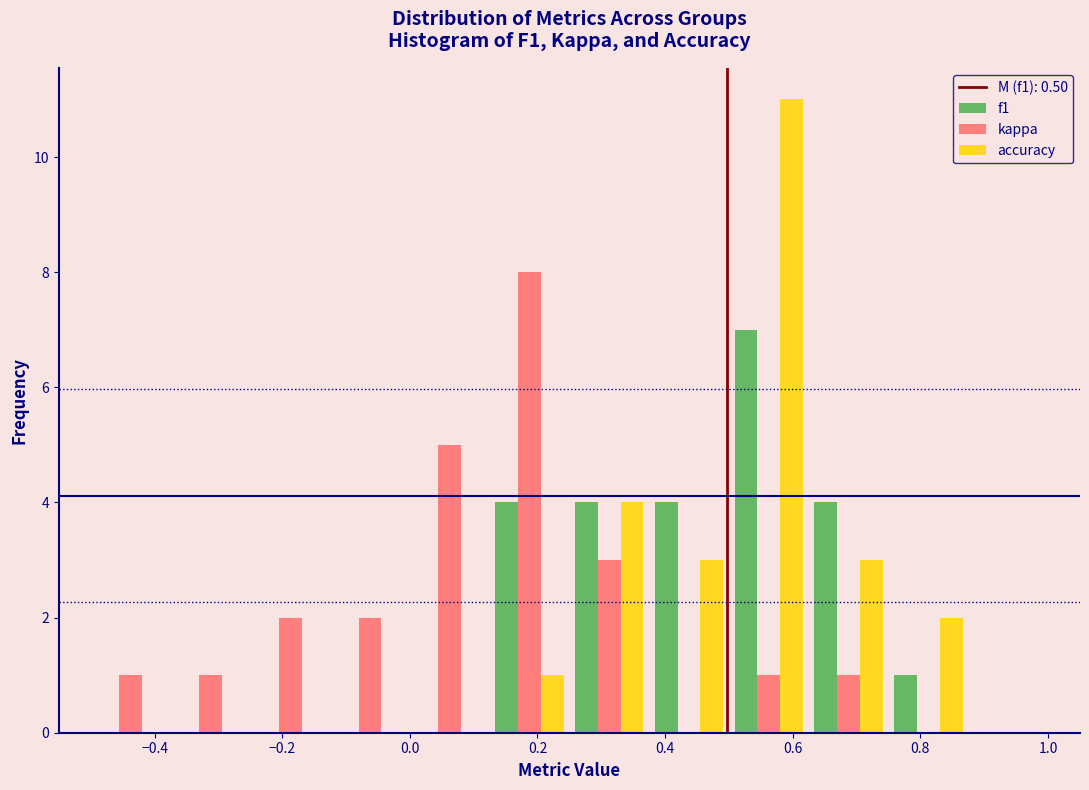

Reading left to right, transcribe this chart: for each range on the x-axis, give the height of each series' bar. Neither the bar edges nor the heights are printed on the chart, so give them approximately, as read against the axes.

-0.500 to -0.375: f1=0	kappa=1	accuracy=0
-0.375 to -0.250: f1=0	kappa=1	accuracy=0
-0.250 to -0.125: f1=0	kappa=2	accuracy=0
-0.125 to 0.000: f1=0	kappa=2	accuracy=0
0.000 to 0.125: f1=0	kappa=5	accuracy=0
0.125 to 0.250: f1=4	kappa=8	accuracy=1
0.250 to 0.375: f1=4	kappa=3	accuracy=4
0.375 to 0.500: f1=4	kappa=0	accuracy=3
0.500 to 0.625: f1=7	kappa=1	accuracy=11
0.625 to 0.750: f1=4	kappa=1	accuracy=3
0.750 to 0.875: f1=1	kappa=0	accuracy=2
0.875 to 1.000: f1=0	kappa=0	accuracy=0